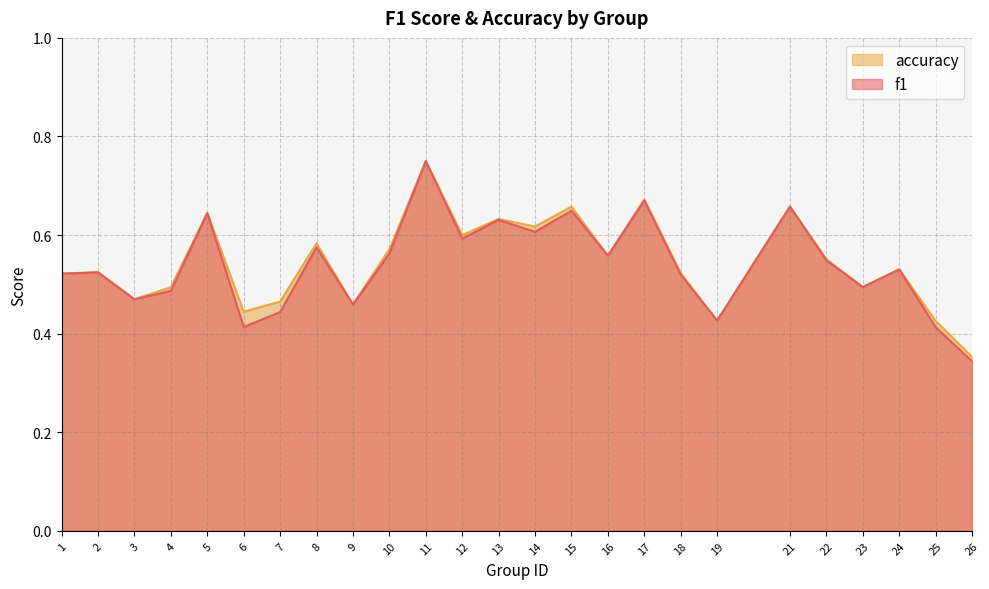

Rank the series at 12 from lowest to highest value.

f1, accuracy